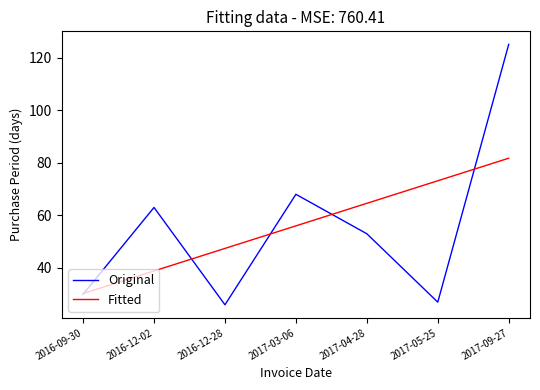

Rank the series by their maximum value, from lowest to highest.

Fitted, Original